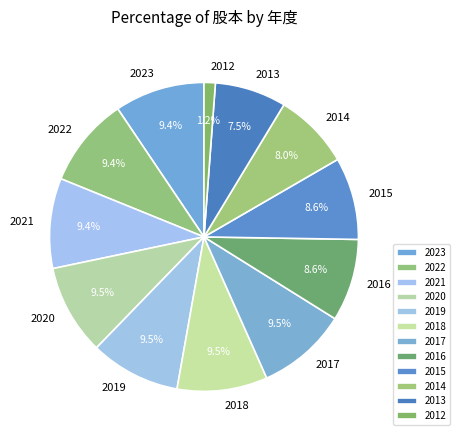

How much of the chart is everything except 2023?

90.6%